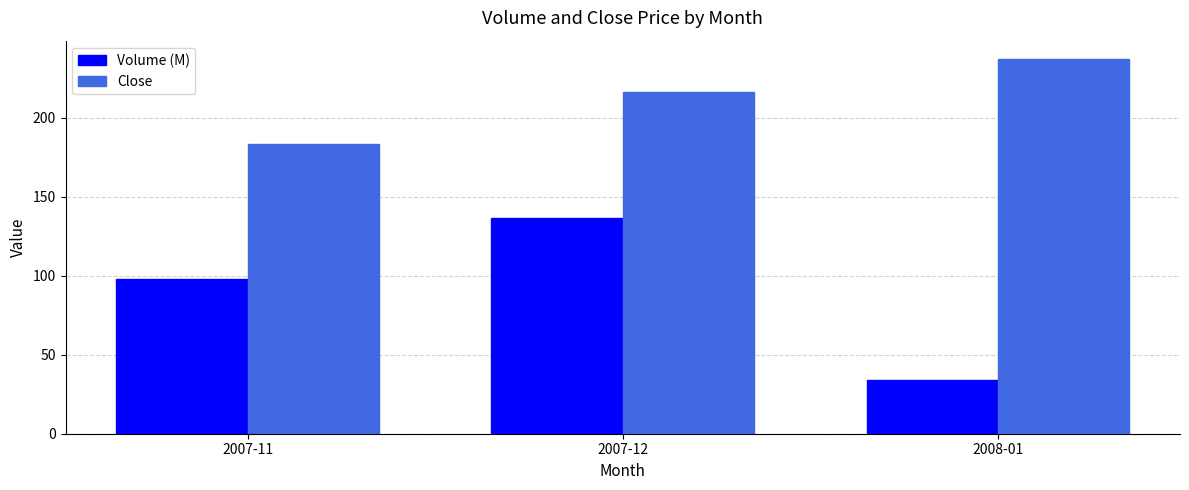

Is it true that Volume (M) equals 33.8 at 2008-01?

True